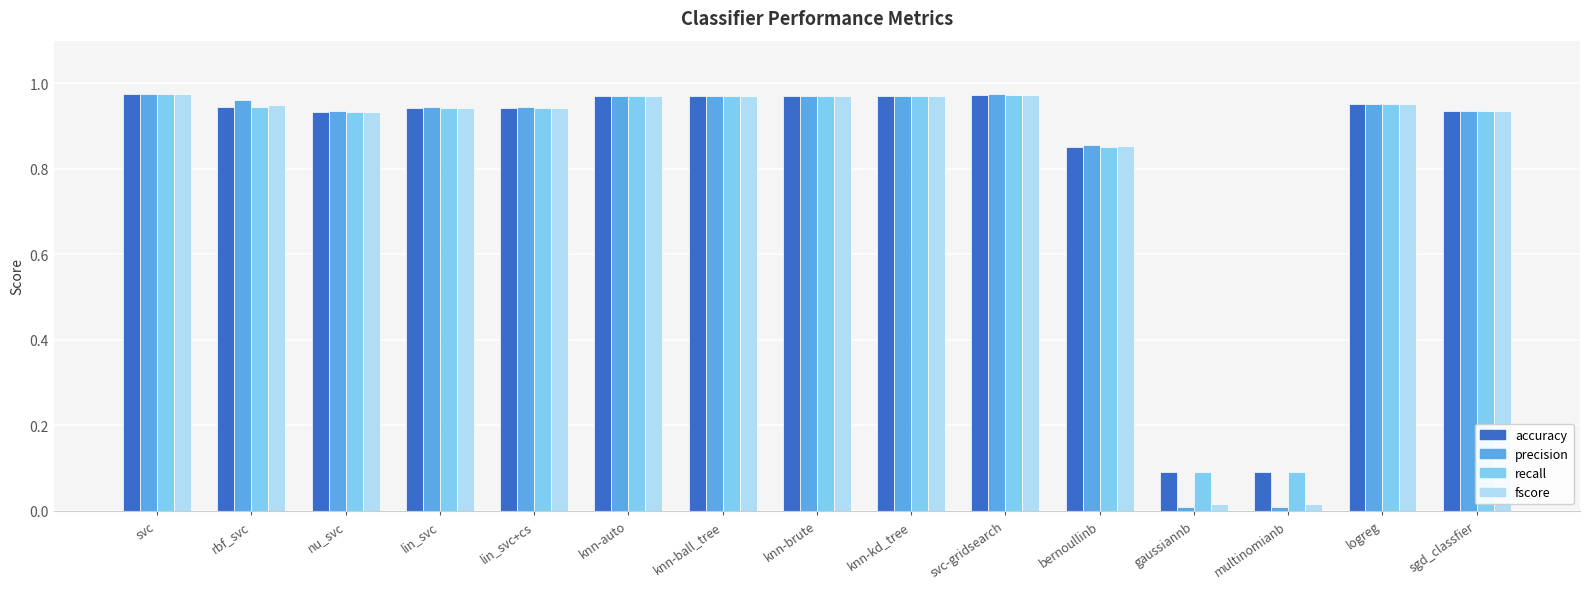

What is the average value of the precision series?

0.8